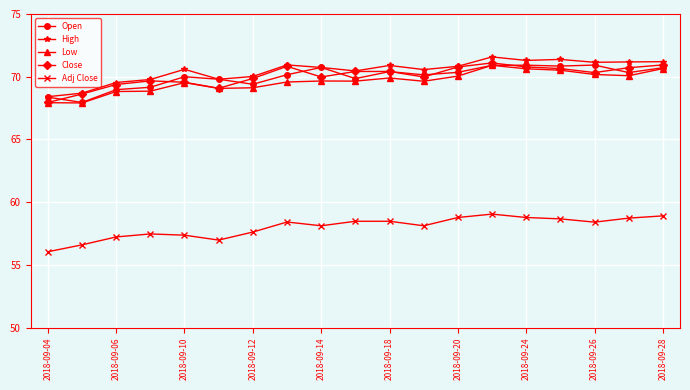

True or false: Adj Close and Close intersect in this chart.

False